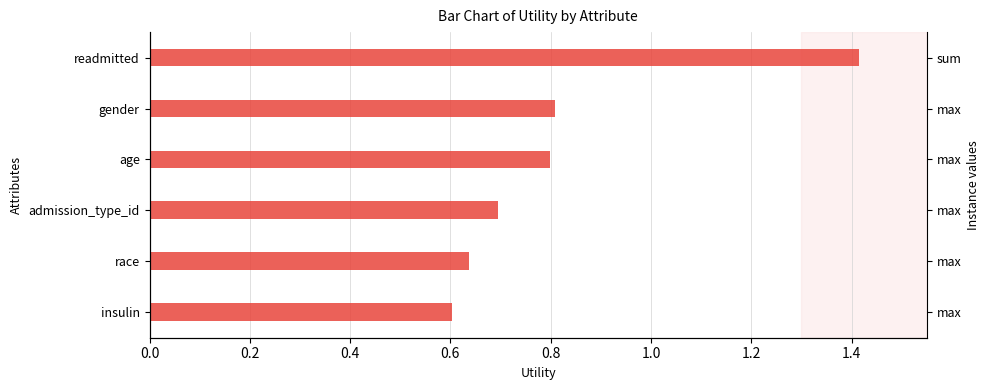

Read the value at 0.4.

0.8